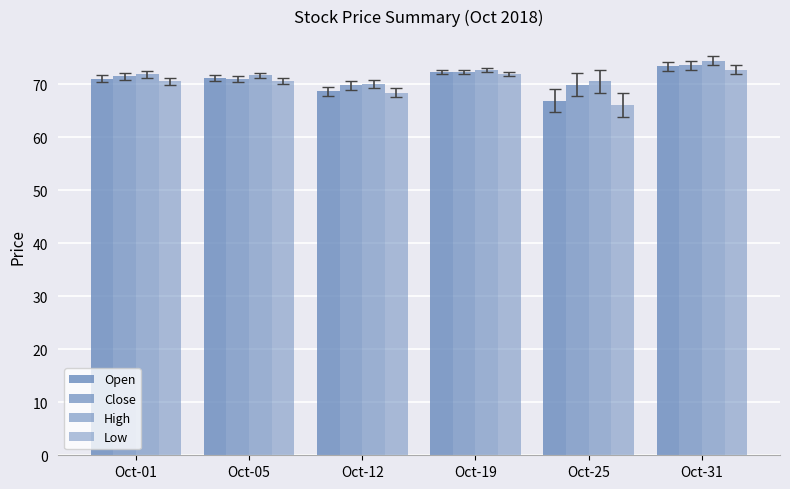

Count the number of data series in this chart.

4